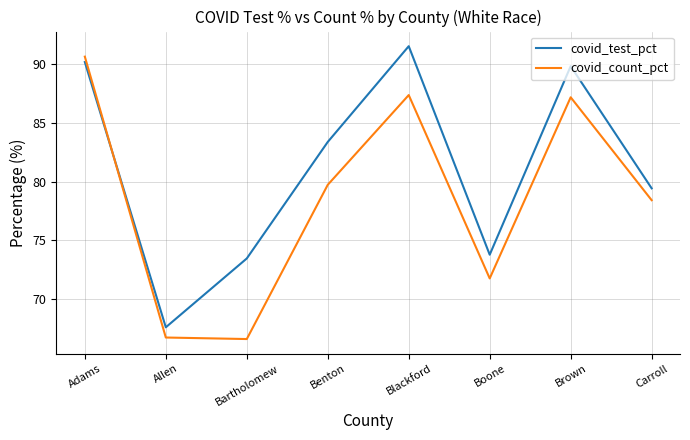

Which category has the highest value across all series?

Blackford